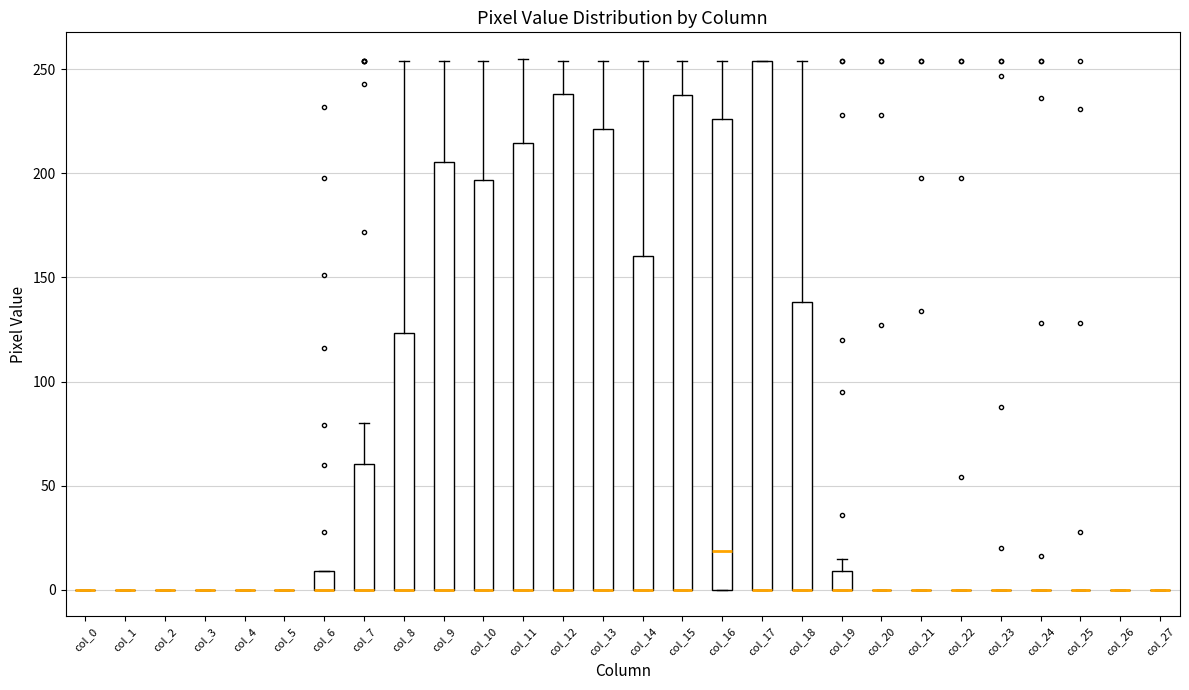

Reading left to right, transcribe this box plot: for each box, give where its median line is, the range the box spans, and where its two whiskers end, as read against the y-axis. The values are not printed on the chart, so give them approximately, as read against the axis.

col_0: box collapsed to a line at 0, whiskers 0 to 0
col_1: box collapsed to a line at 0, whiskers 0 to 0
col_2: box collapsed to a line at 0, whiskers 0 to 0
col_3: box collapsed to a line at 0, whiskers 0 to 0
col_4: box collapsed to a line at 0, whiskers 0 to 0
col_5: box collapsed to a line at 0, whiskers 0 to 0
col_6: median 0 (drawn on the box's lower edge), box 0 to 10, whiskers 0 to 10
col_7: median 0 (drawn on the box's lower edge), box 0 to 60, whiskers 0 to 80
col_8: median 0 (drawn on the box's lower edge), box 0 to 125, whiskers 0 to 255
col_9: median 0 (drawn on the box's lower edge), box 0 to 205, whiskers 0 to 255
col_10: median 0 (drawn on the box's lower edge), box 0 to 195, whiskers 0 to 255
col_11: median 0 (drawn on the box's lower edge), box 0 to 215, whiskers 0 to 255
col_12: median 0 (drawn on the box's lower edge), box 0 to 240, whiskers 0 to 255
col_13: median 0 (drawn on the box's lower edge), box 0 to 220, whiskers 0 to 255
col_14: median 0 (drawn on the box's lower edge), box 0 to 160, whiskers 0 to 255
col_15: median 0 (drawn on the box's lower edge), box 0 to 240, whiskers 0 to 255
col_16: median 20, box 0 to 225, whiskers 0 to 255
col_17: median 0 (drawn on the box's lower edge), box 0 to 255, whiskers 0 to 255
col_18: median 0 (drawn on the box's lower edge), box 0 to 140, whiskers 0 to 255
col_19: median 0 (drawn on the box's lower edge), box 0 to 10, whiskers 0 to 15
col_20: box collapsed to a line at 0, whiskers 0 to 0
col_21: box collapsed to a line at 0, whiskers 0 to 0
col_22: box collapsed to a line at 0, whiskers 0 to 0
col_23: box collapsed to a line at 0, whiskers 0 to 0
col_24: box collapsed to a line at 0, whiskers 0 to 0
col_25: box collapsed to a line at 0, whiskers 0 to 0
col_26: box collapsed to a line at 0, whiskers 0 to 0
col_27: box collapsed to a line at 0, whiskers 0 to 0